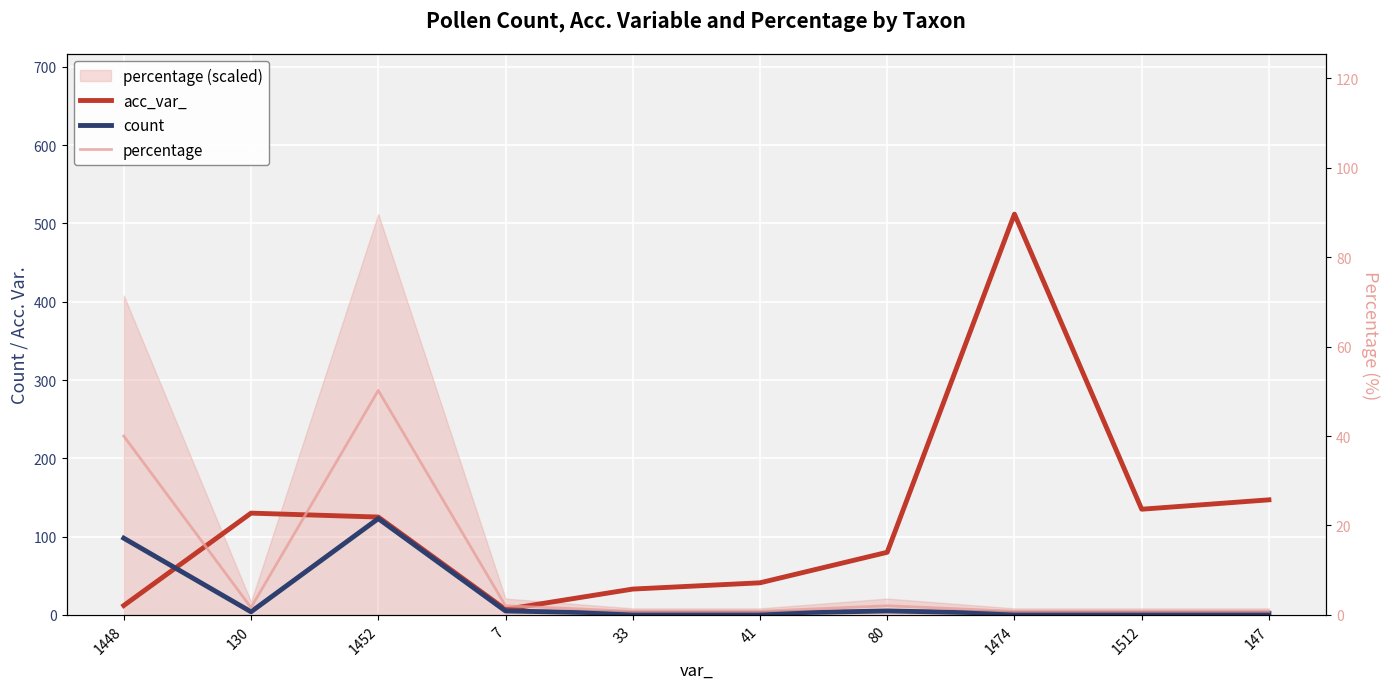

What is the value of the count point at the 7th from the left?

5.0